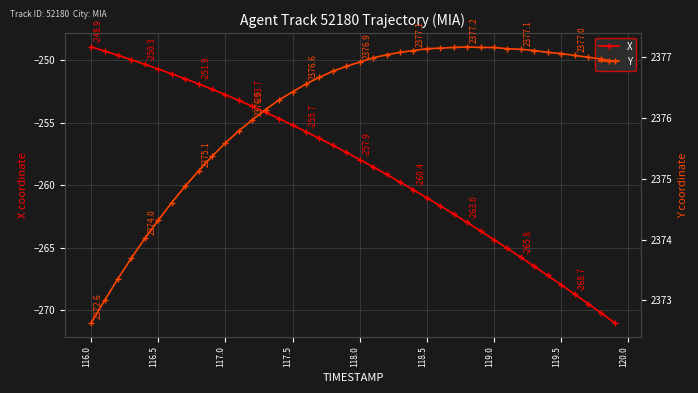

What is the maximum value shown in the chart?

2377.2